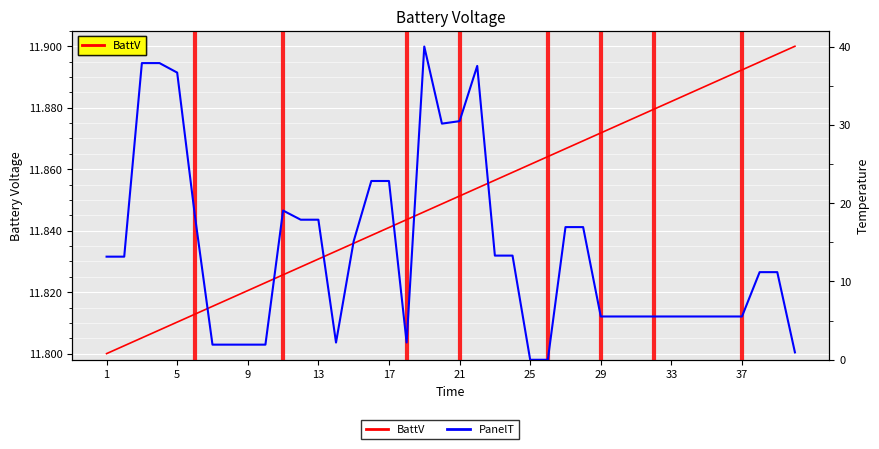

What is the average value of the PanelT series?

13.9